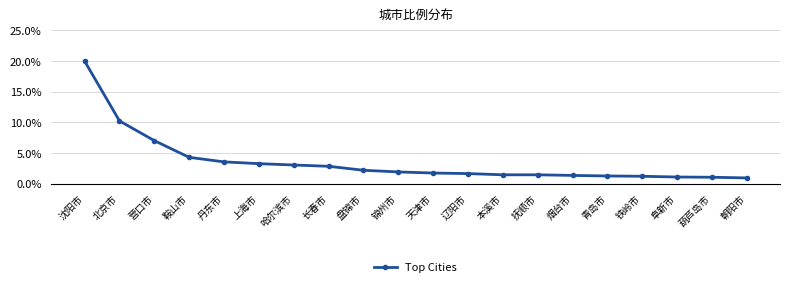

At which label does the data first exceed 1?

沈阳市